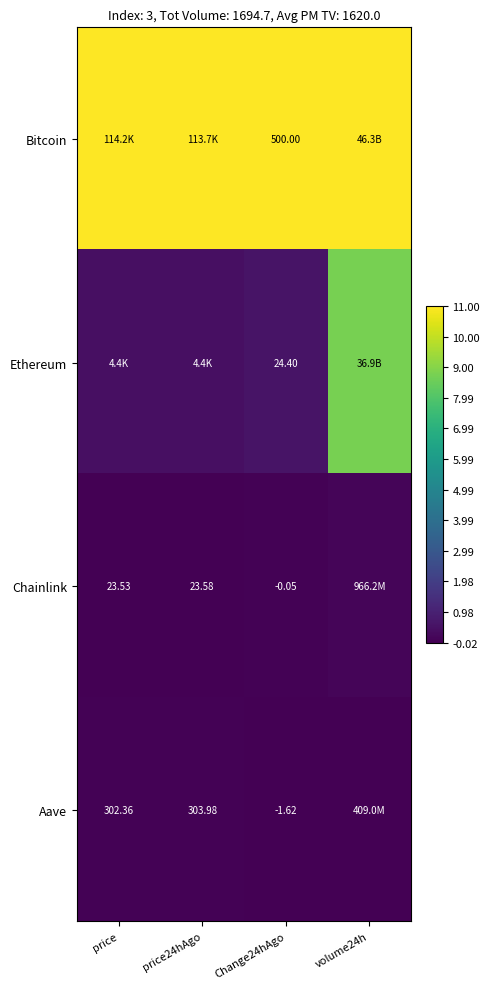

At Change24hAgo, list the series in order from largest to smallest.

Bitcoin, Ethereum, Chainlink, Aave